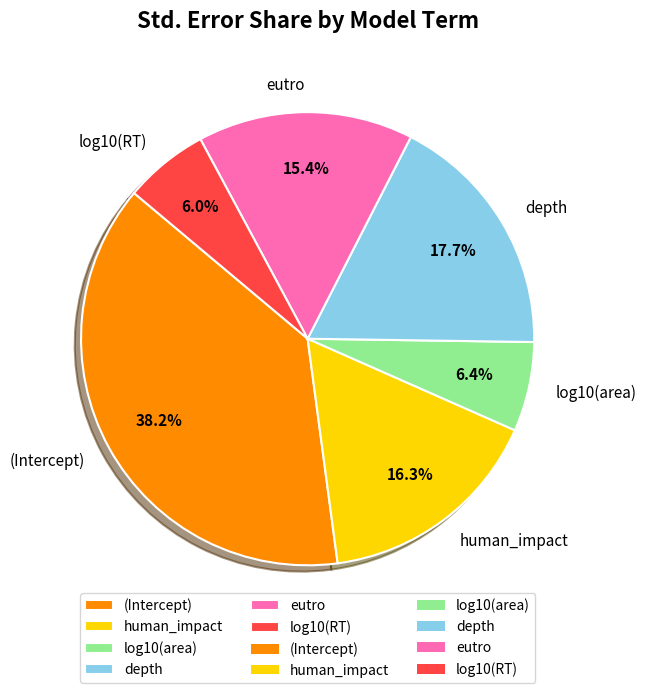

What is the largest slice in the pie chart?

(Intercept)